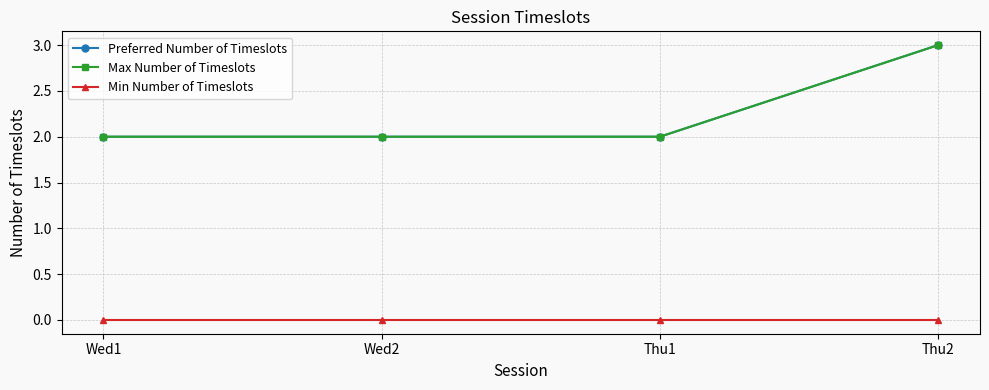

Which series has the widest spread of values?

Preferred Number of Timeslots